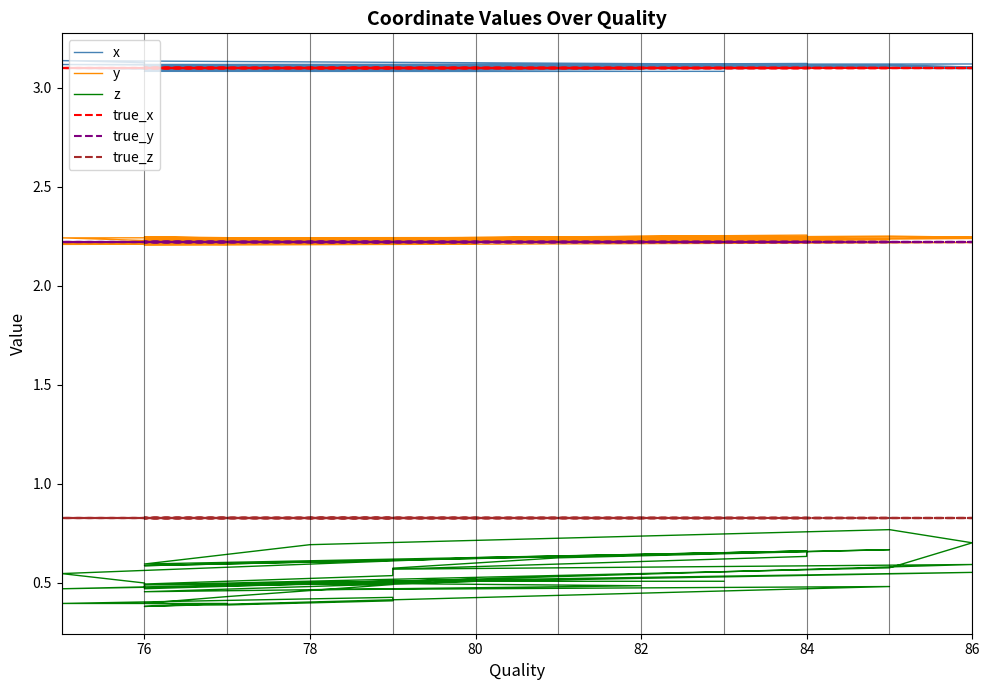

Does the chart display data point markers on the line(s)?

No